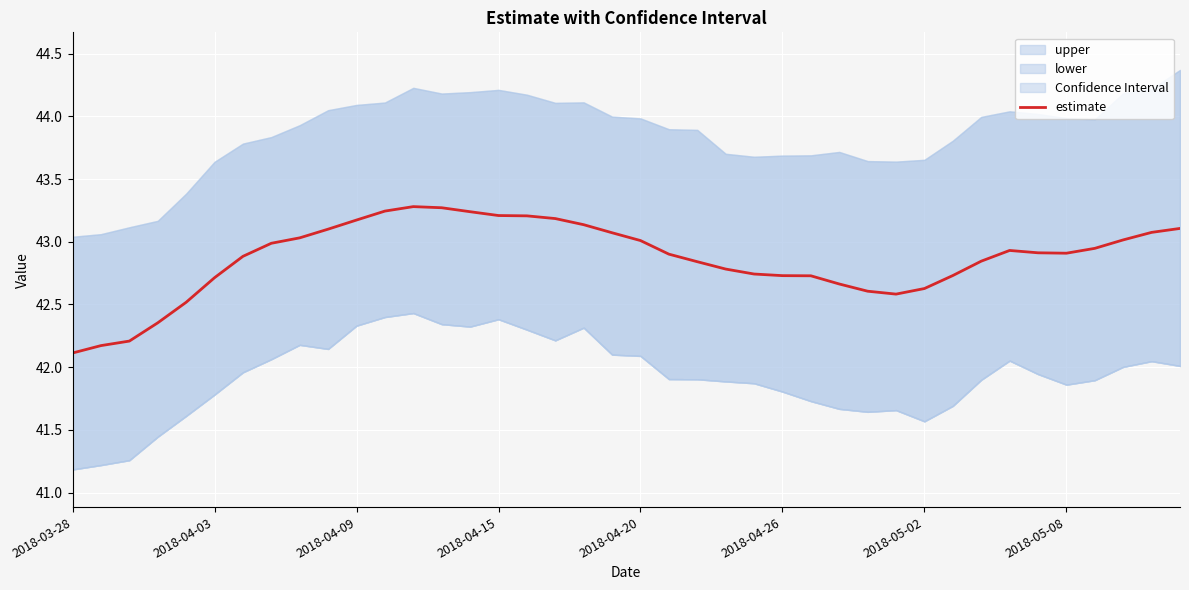

True or false: estimate has a value of 61.4 at 2018-04-09.

False